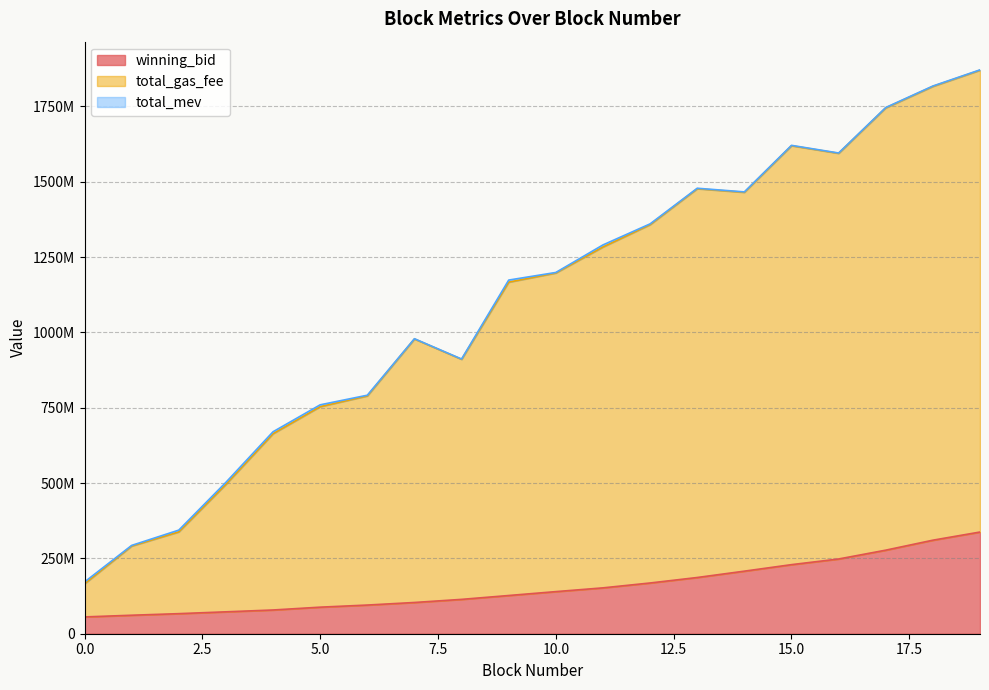

What is the spread (max minus min) of values at 19?

1533543990.0